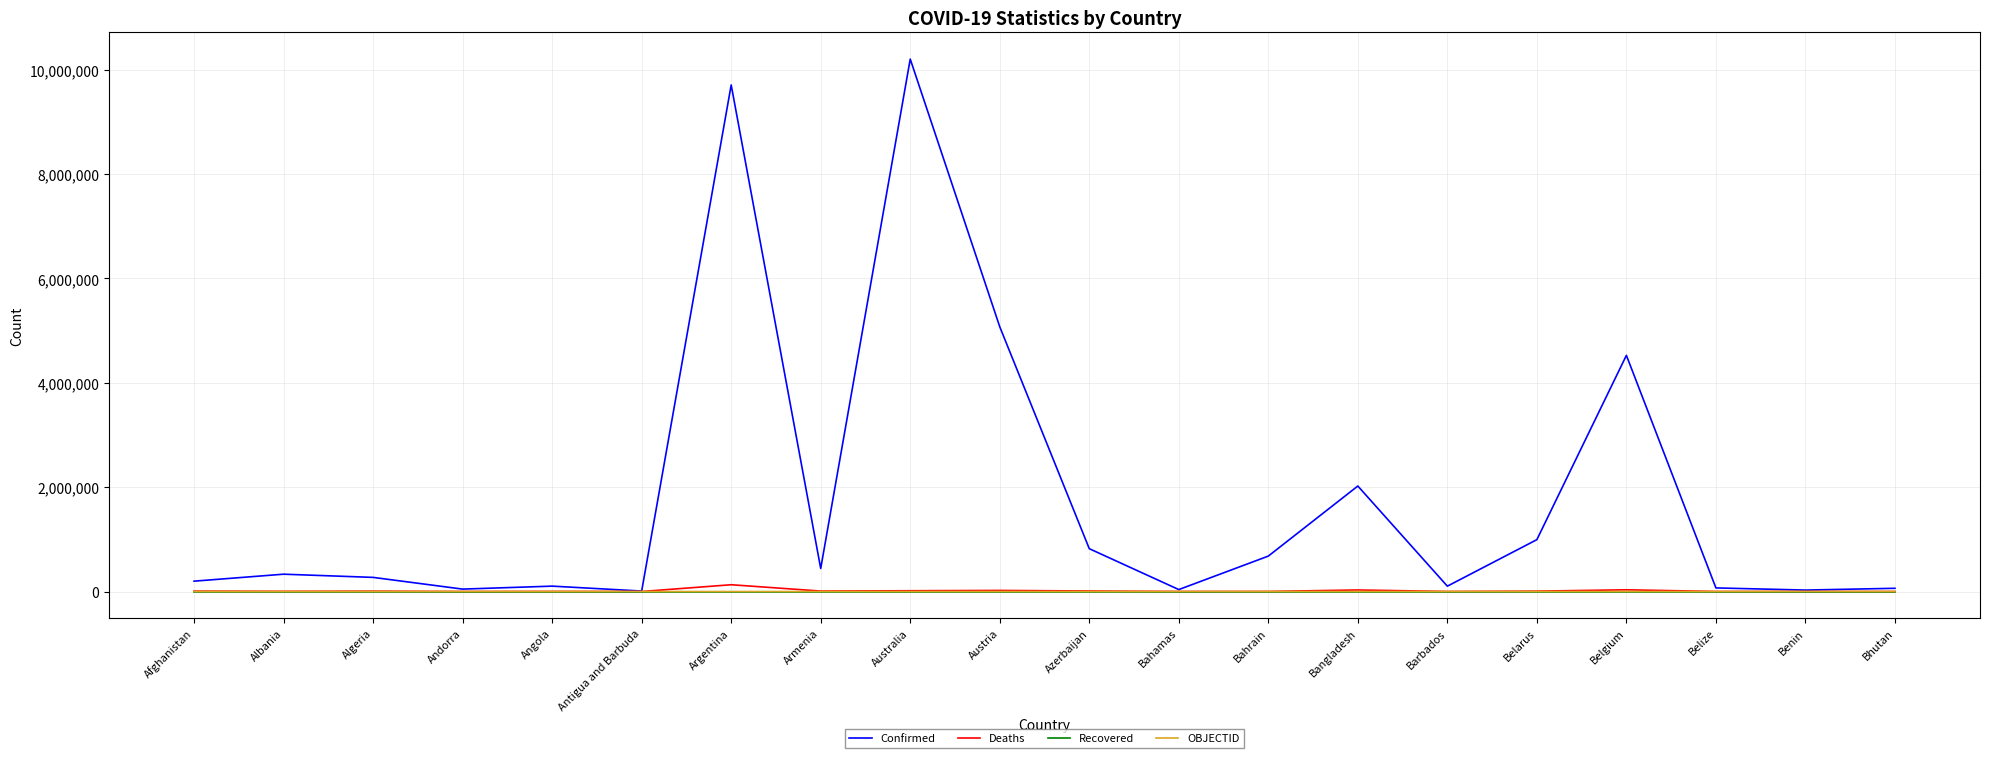

What is the greatest value displayed?

10204195